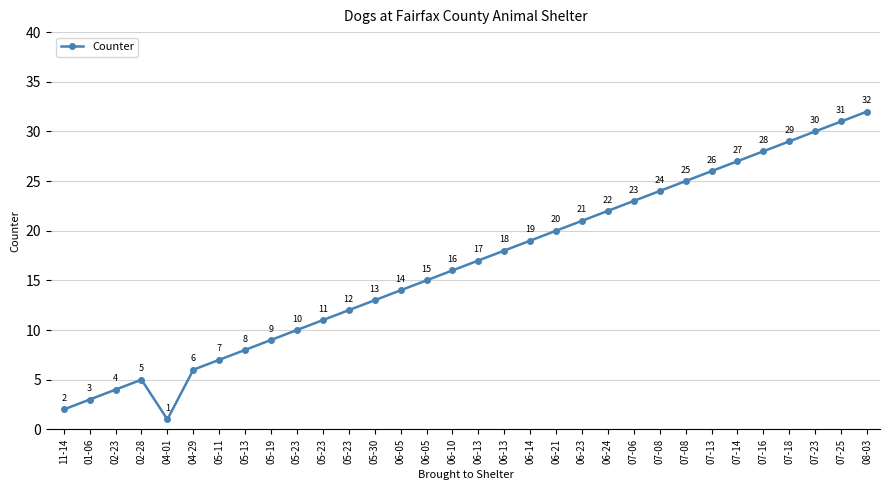

Where does the data first go above 17?

06-13